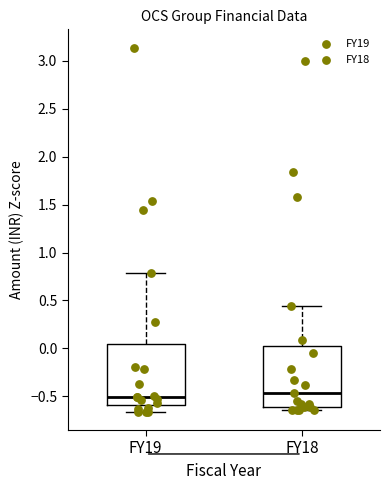

Where is the lower edge of the box for FY18 on the y-axis? The values are not printed on the chart, so give them approximately, as read against the axis.

-0.60